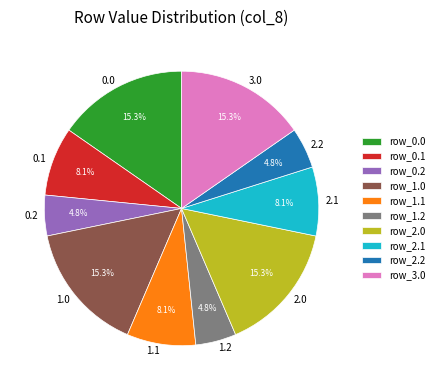

Approximately how many times larger is the value at 1.2 compared to 0.0?

0.3